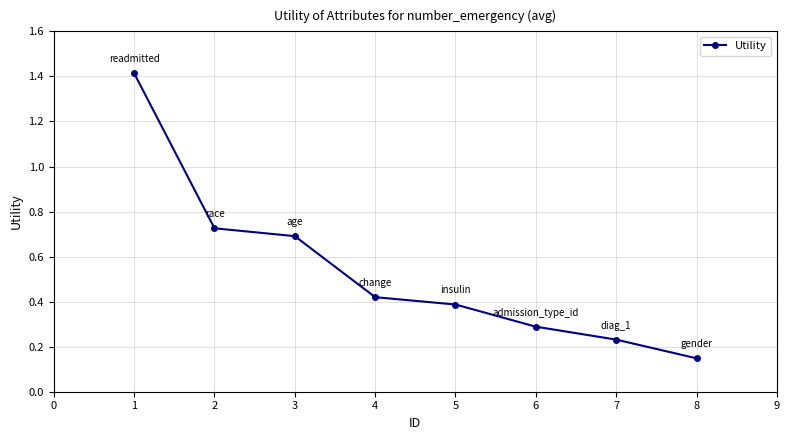

What is the ratio of the value at 4 to the value at 1?

0.3